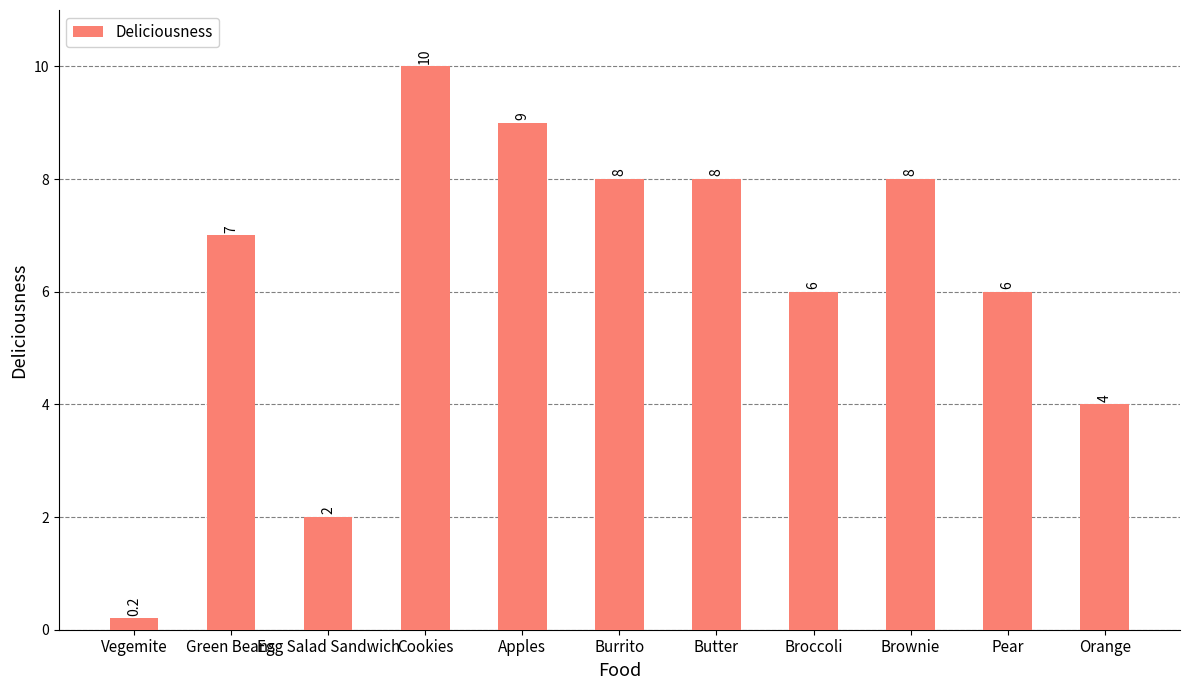

What is the maximum value shown in the chart?

10.0